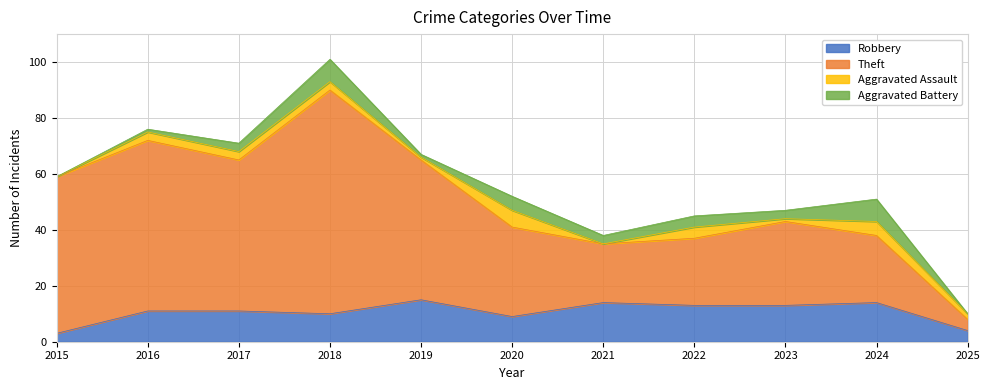

Which category has the lowest value across all series?

2015